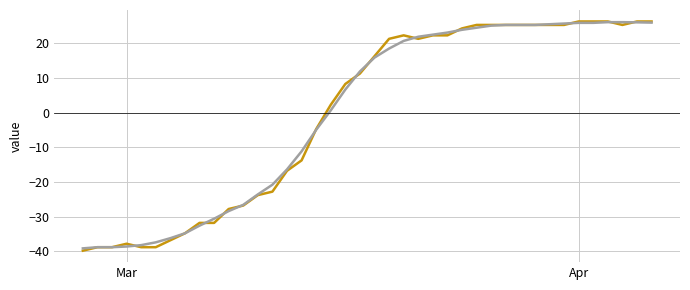

What is the maximum value shown in the chart?

26.2